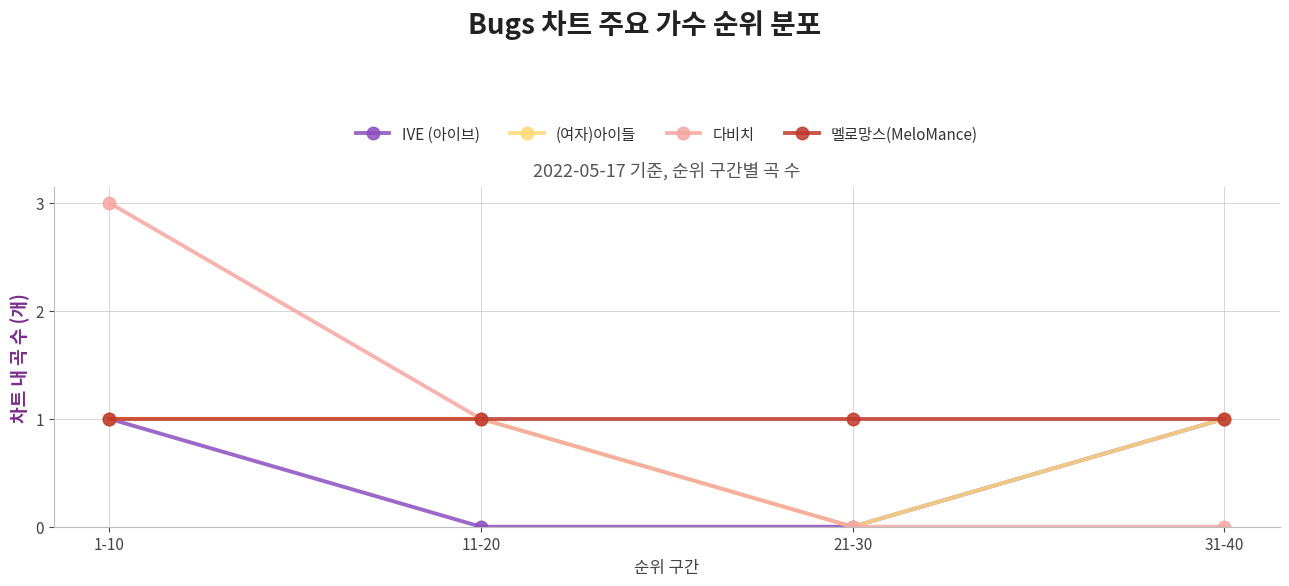

How many values in (여자)아이들 are above zero?

3